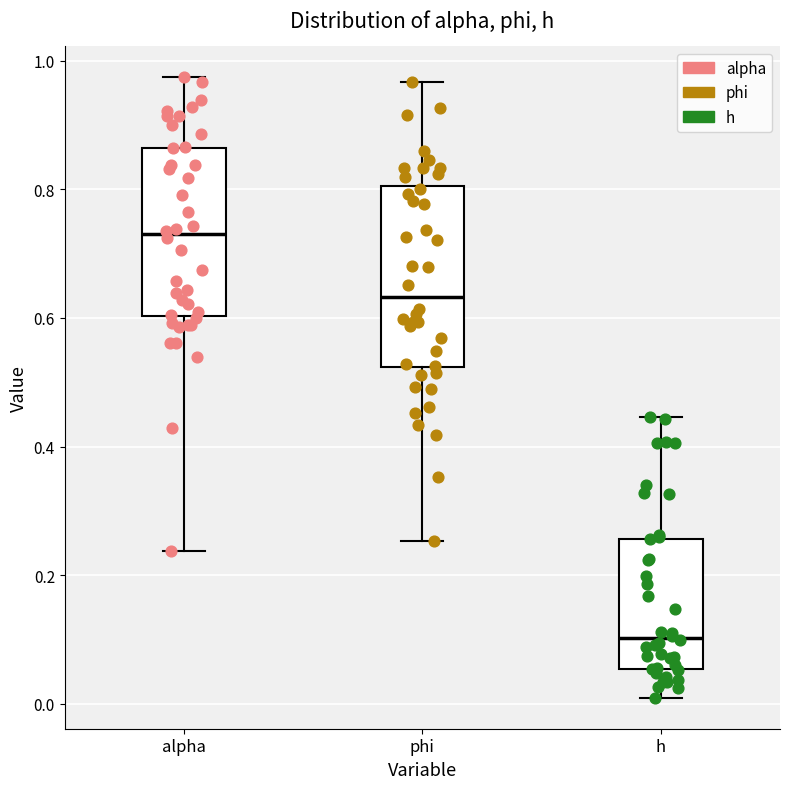

Where does the lower whisker of the box for phi end on the y-axis? The values are not printed on the chart, so give them approximately, as read against the axis.

0.26